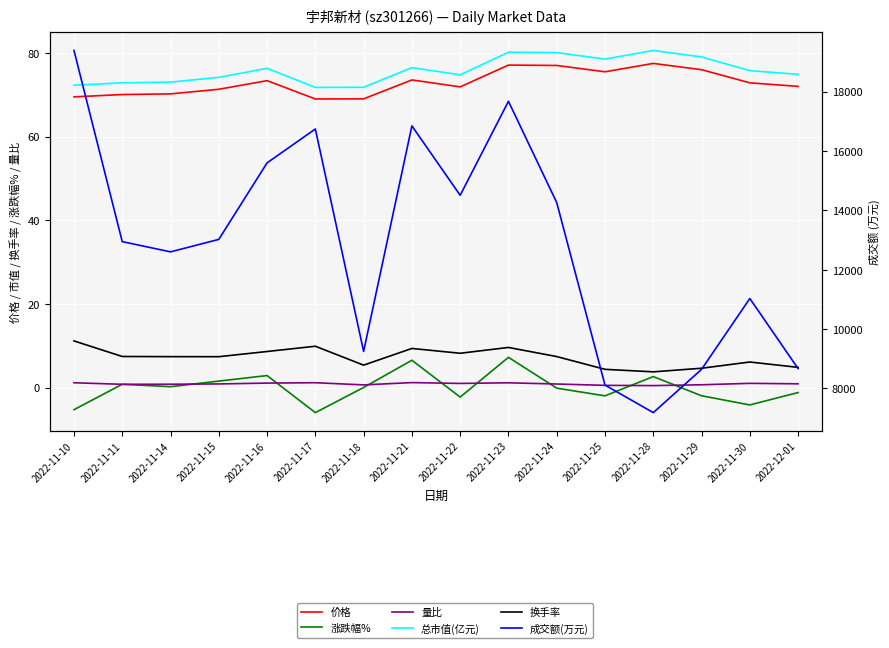

What is the maximum value for 涨跌幅%?

7.2